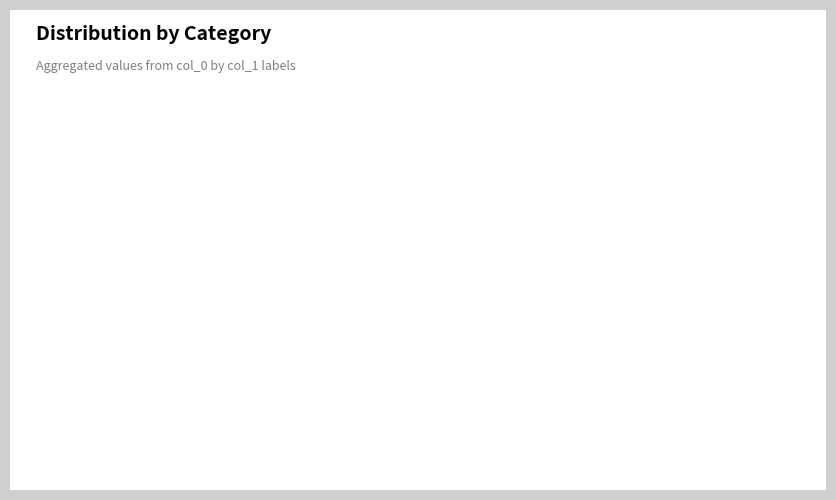

True or false: 偕雨岚伟君游北山暮归 accounts for 32% of the total.

False